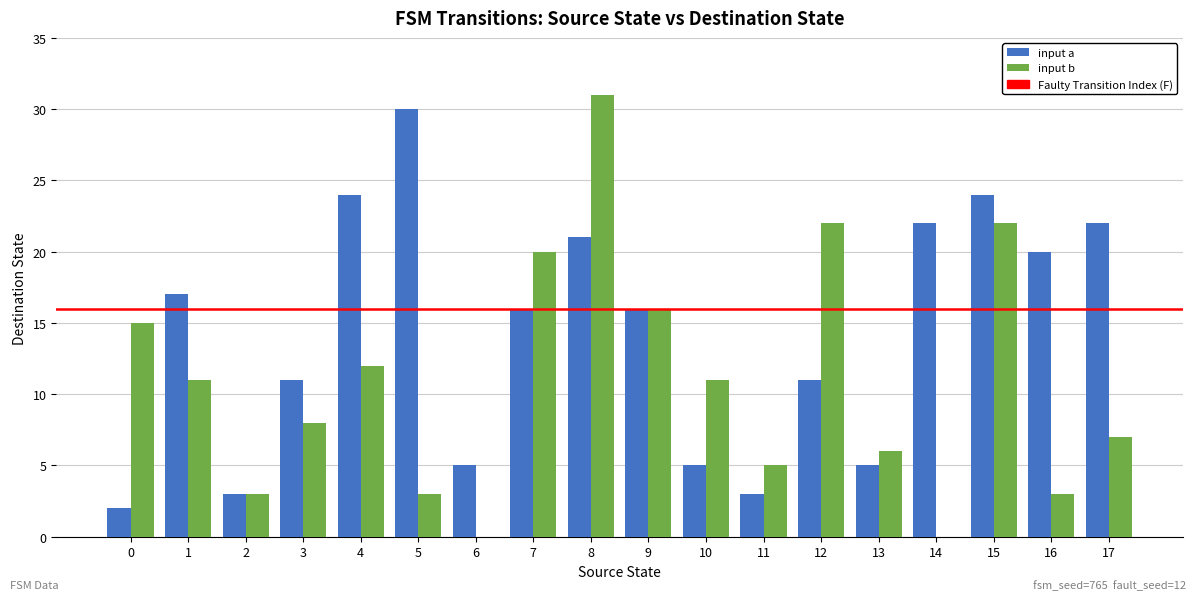

Which series changed the most between 1 and 11?

input a